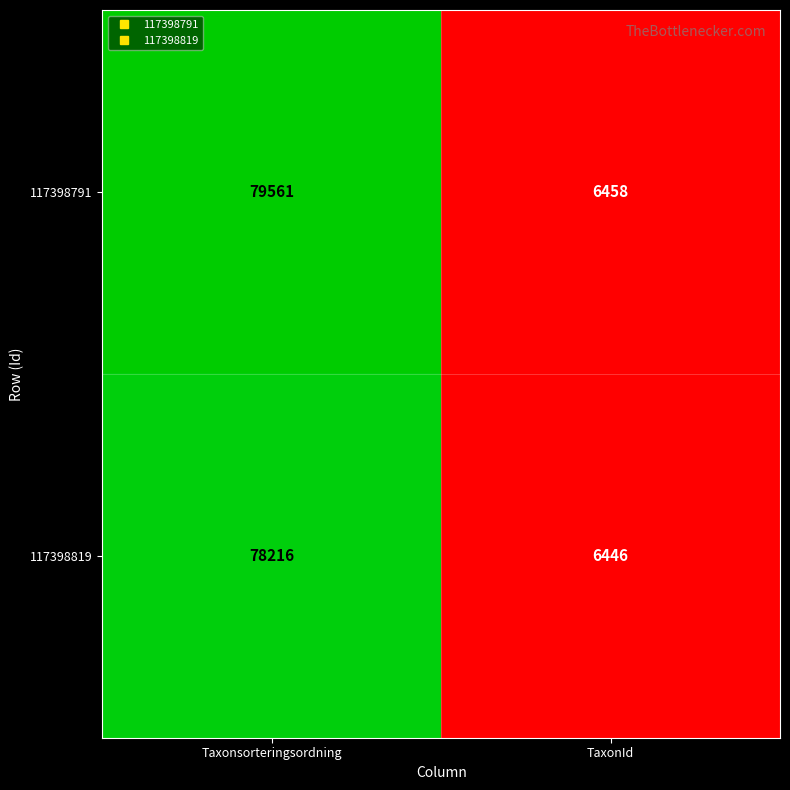

The 117398819 series shows 78216 at Taxonsorteringsordning. True or false?

True